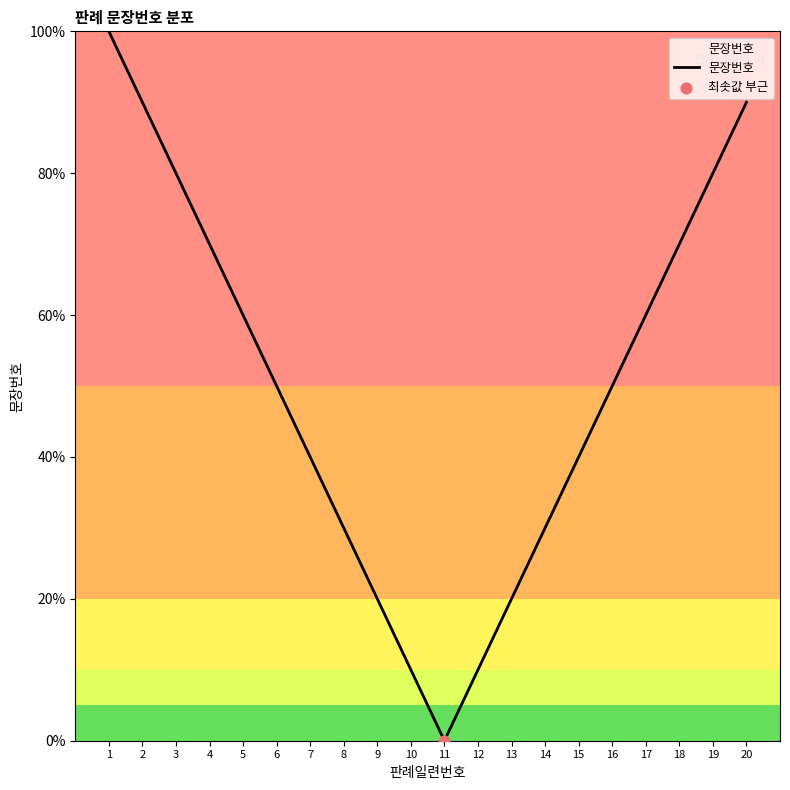

What is the ratio of the value at 17 to the value at 6?

1.2